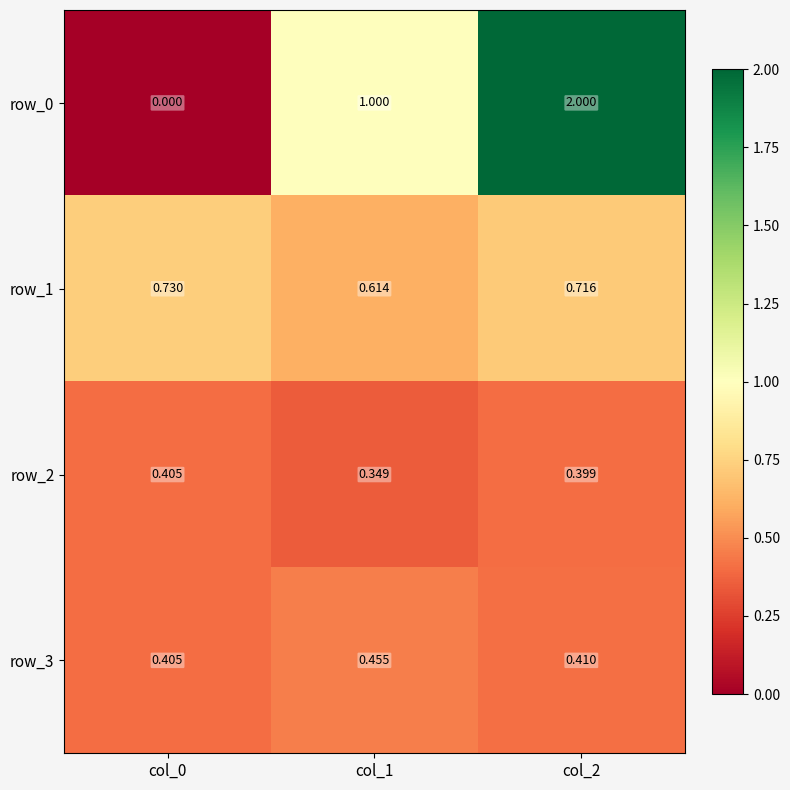

How many series are shown in this chart?

4